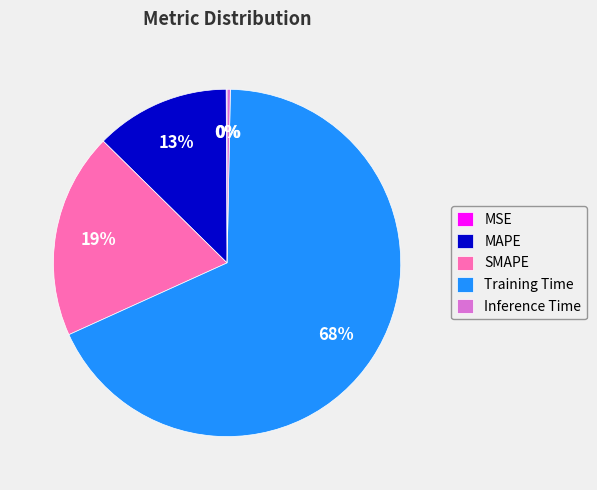

To the nearest percent, what is the average slice percentage?

20%